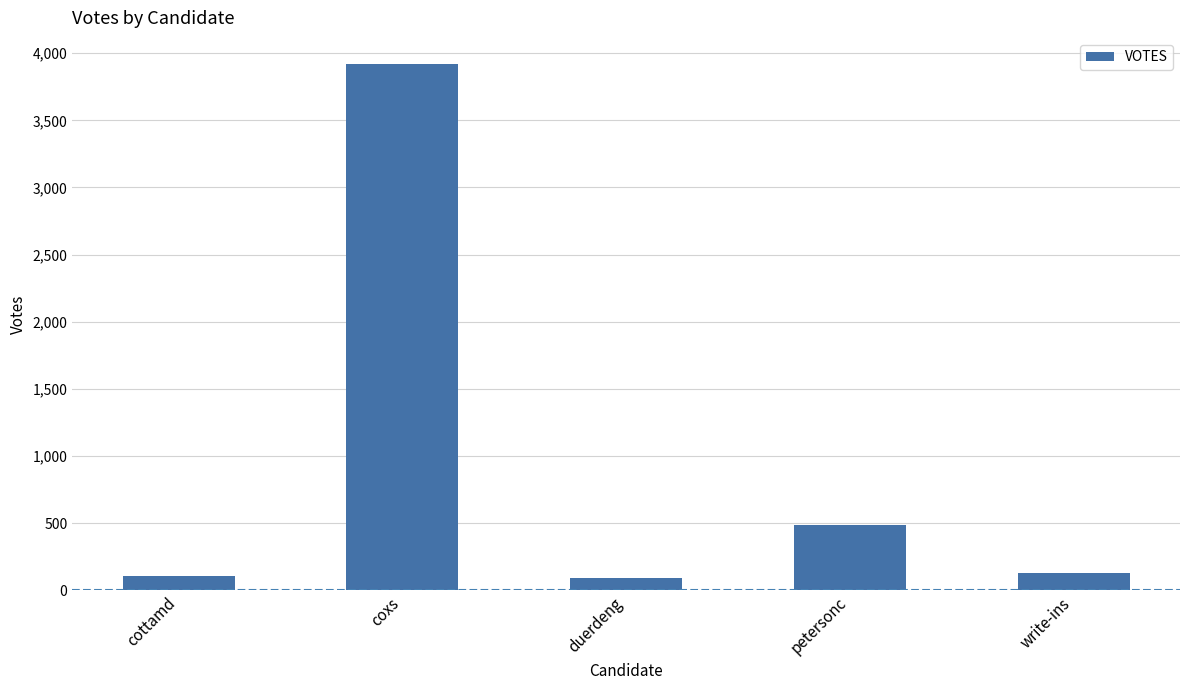

At which label is the value closest to 2003?

petersonc